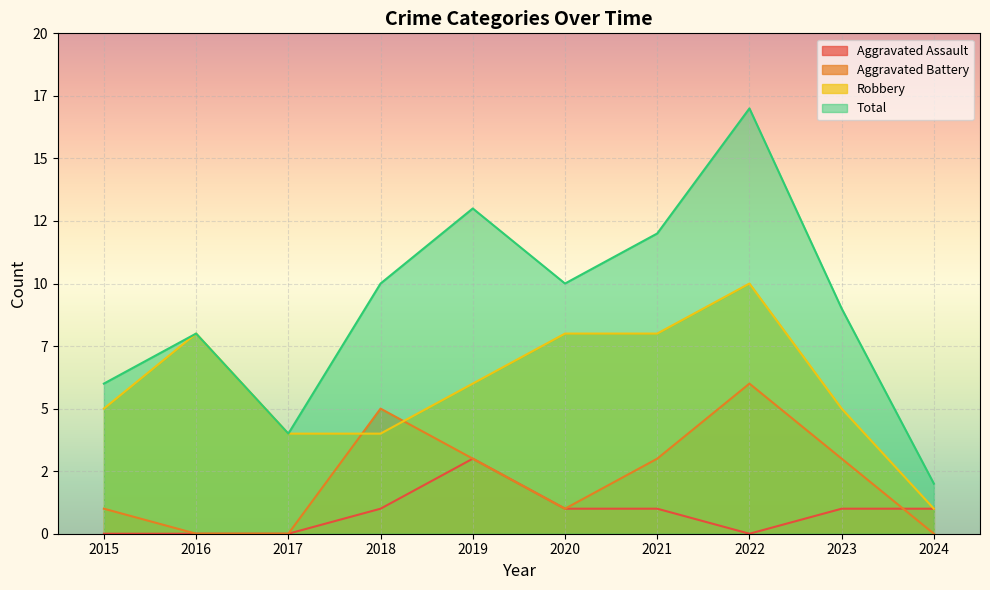

What is the value of the Robbery point at the 4th from the left?

4